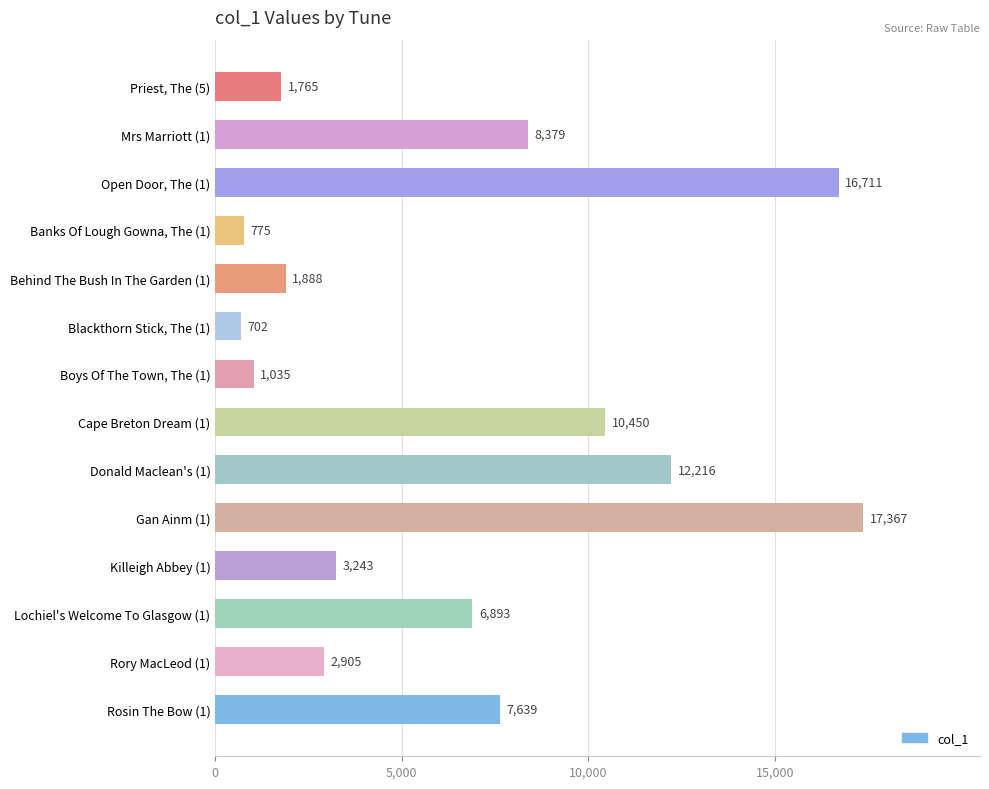

List the labels in order of value, smallest first.

Blackthorn Stick, The (1), Banks Of Lough Gowna, The (1), Boys Of The Town, The (1), Priest, The (5), Behind The Bush In The Garden (1), Rory MacLeod (1), Killeigh Abbey (1), Lochiel's Welcome To Glasgow (1), Rosin The Bow (1), Mrs Marriott (1), Cape Breton Dream (1), Donald Maclean's (1), Open Door, The (1), Gan Ainm (1)